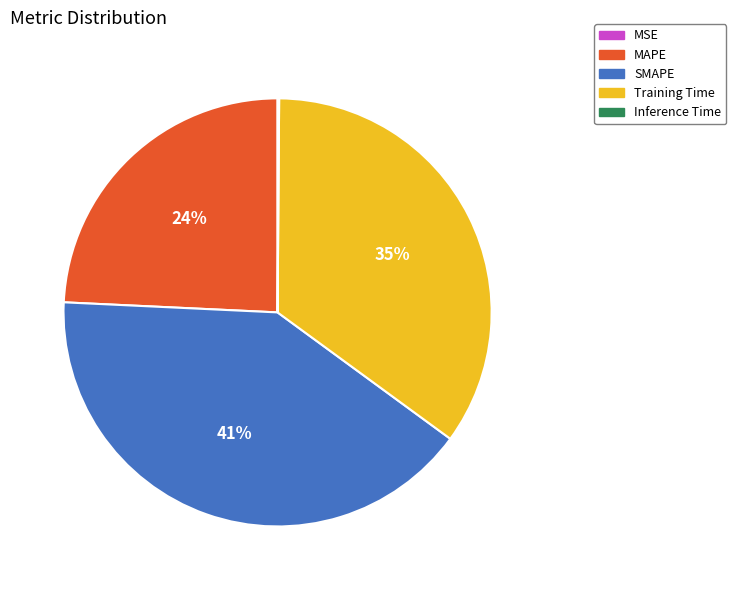

What is the largest slice in the pie chart?

SMAPE